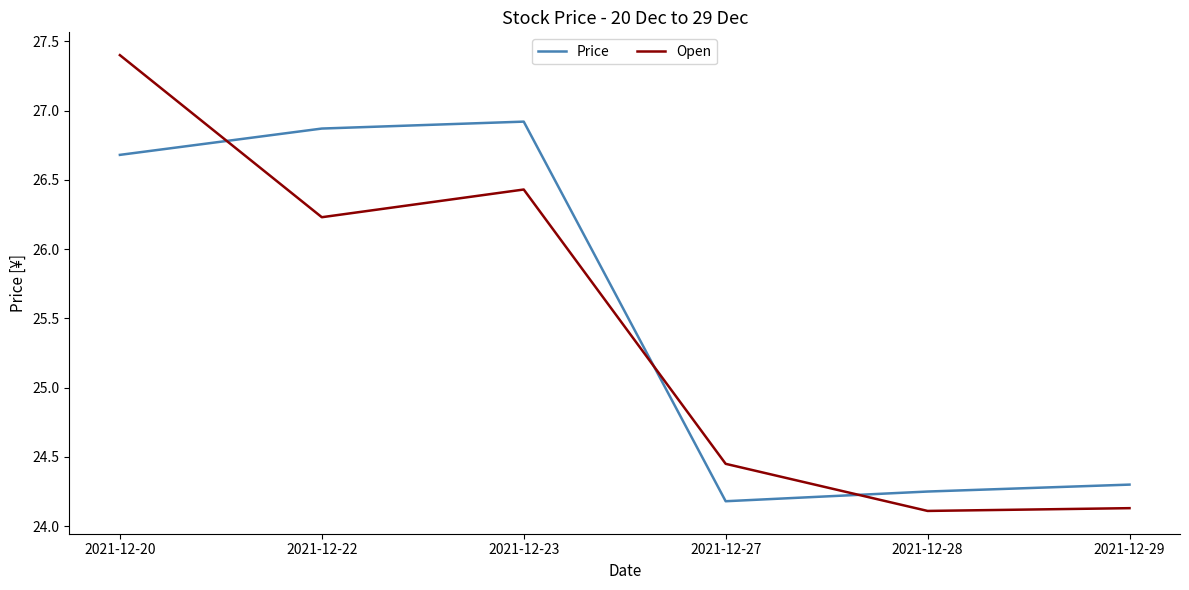

What is the minimum value shown in the chart?

24.1